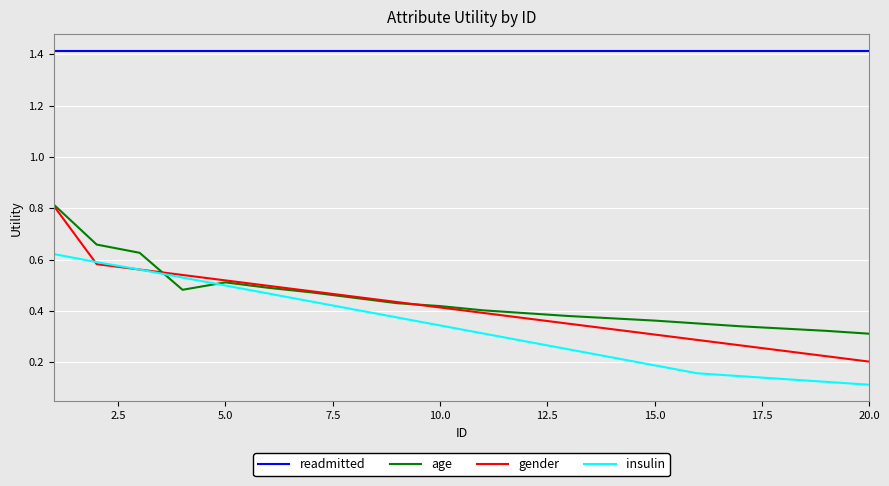

True or false: gender and readmitted intersect in this chart.

False